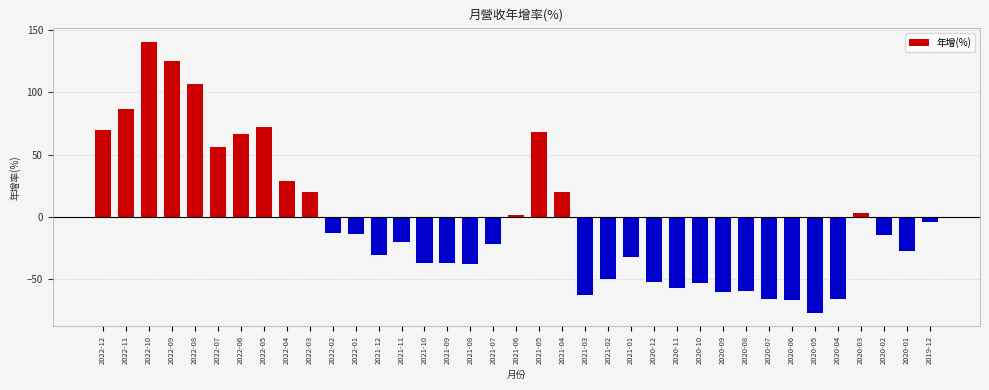

Is it true that the value at 2022-10 is 42.8?

False